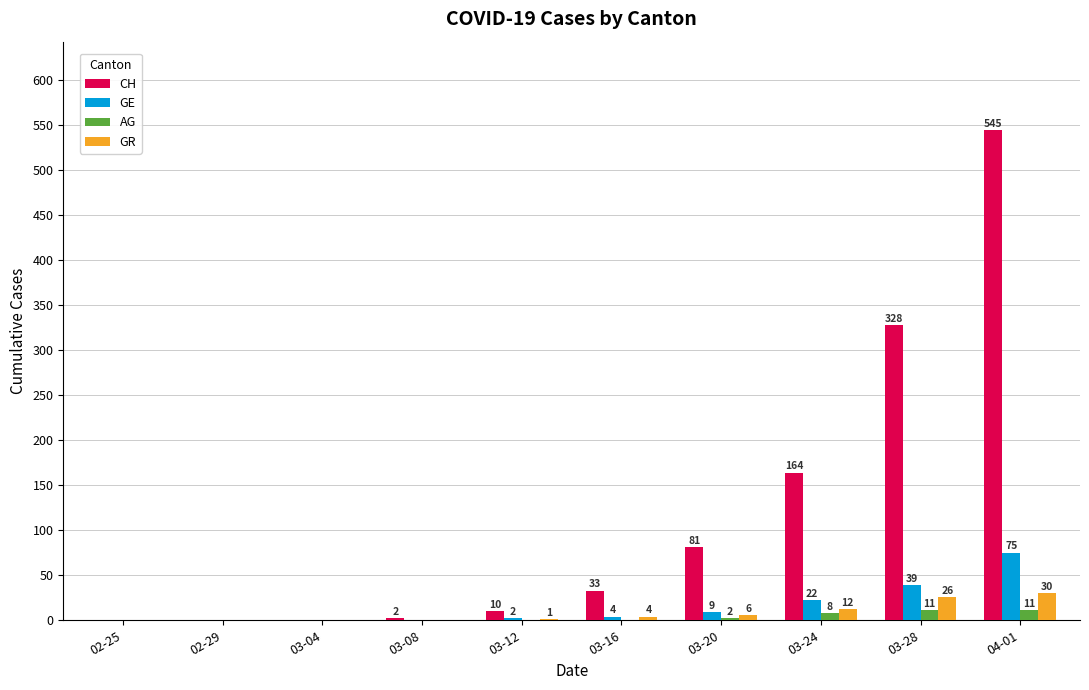

What is the average value of the GR series?

8